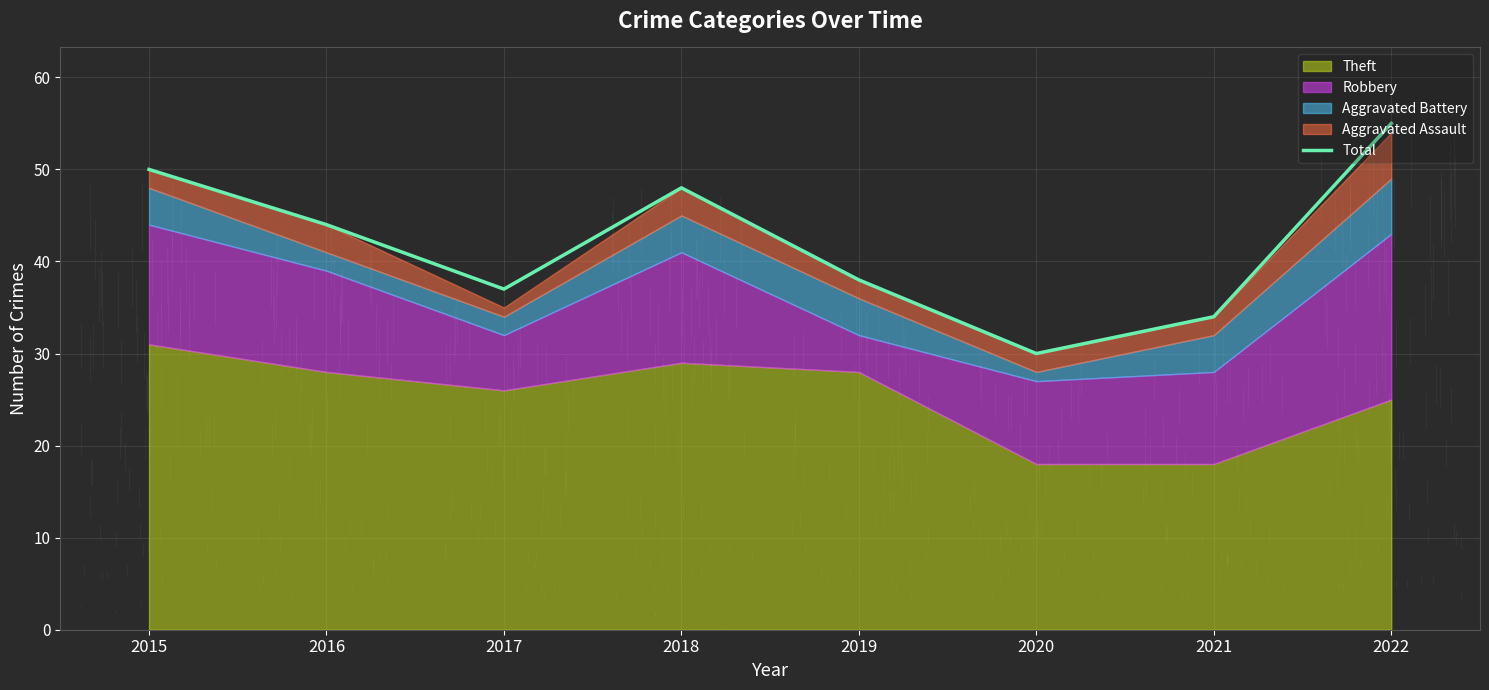

Reading left to right, extract all data points from this chart.

2015=50	2016=44	2017=37	2018=48	2019=38	2020=30	2021=34	2022=55